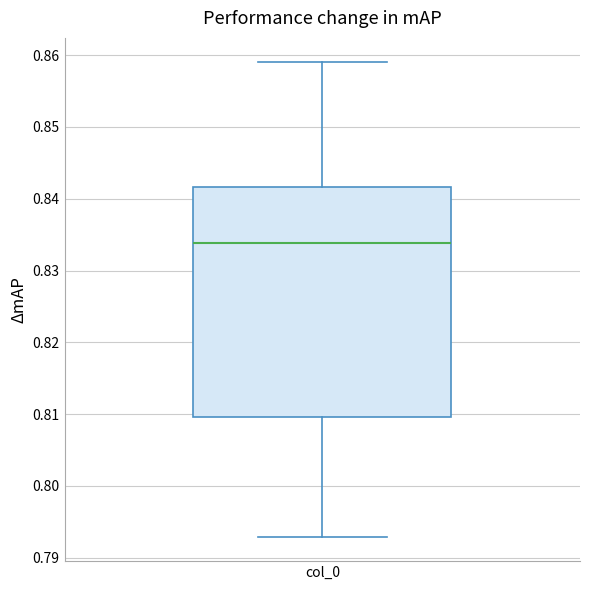

Where is the upper edge of the box for col_0 on the y-axis? The values are not printed on the chart, so give them approximately, as read against the axis.

0.842